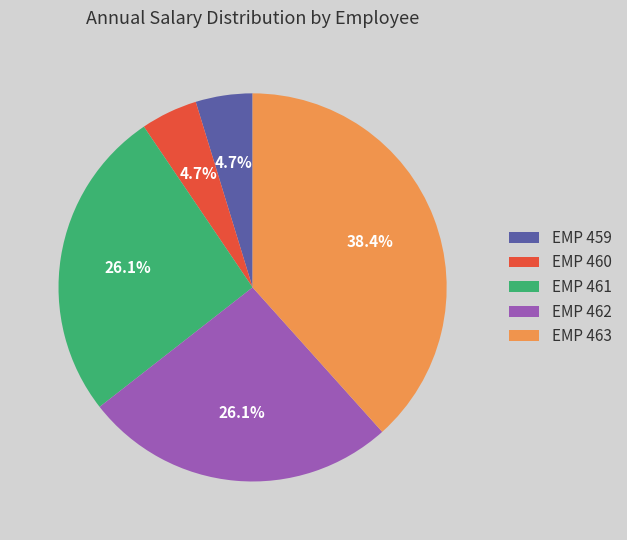

True or false: EMP 462 accounts for 26% of the total.

True